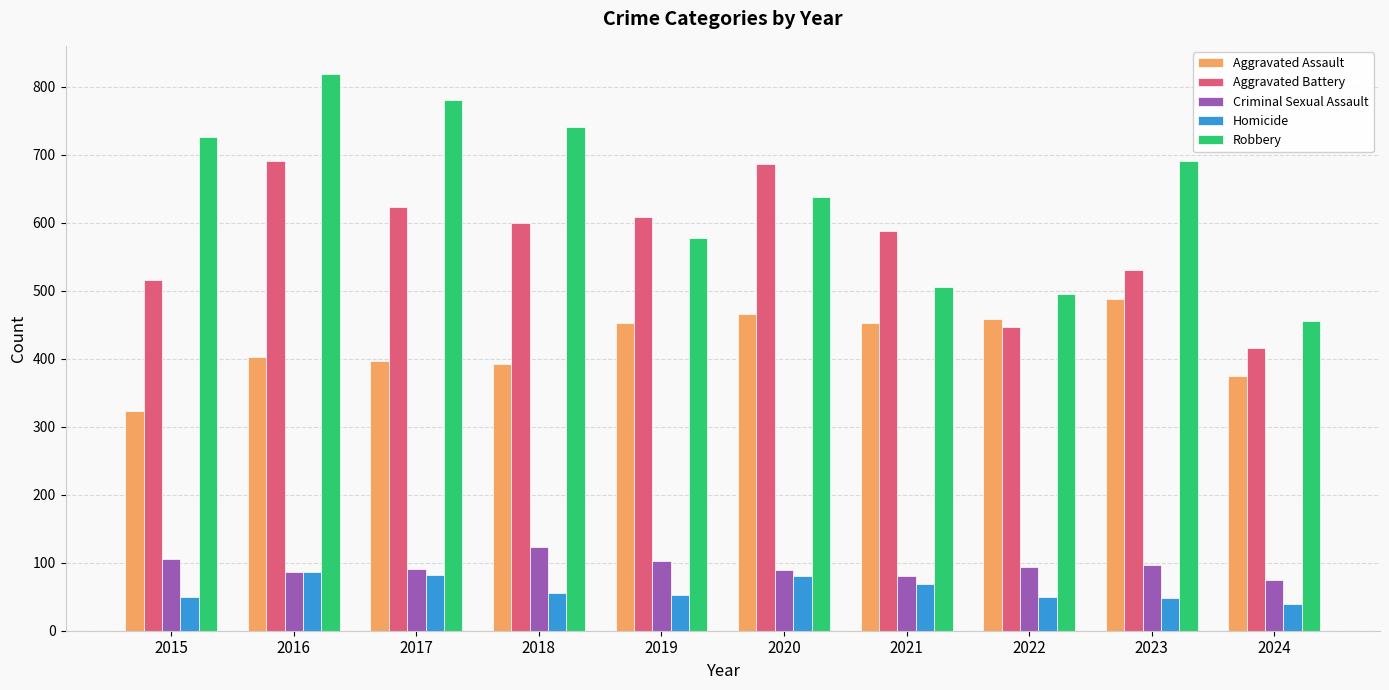

What is the difference between the highest and lowest values at 2018?

685